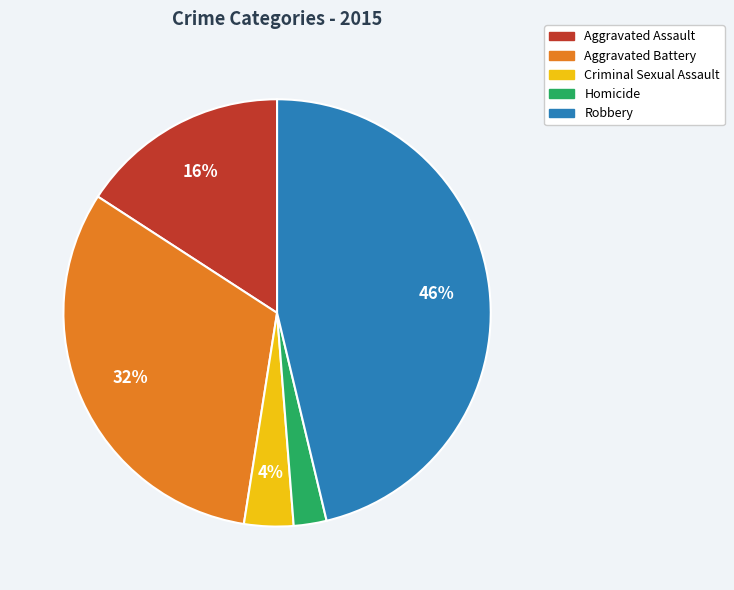

Rank the categories by value from lowest to highest.

Homicide, Criminal Sexual Assault, Aggravated Assault, Aggravated Battery, Robbery